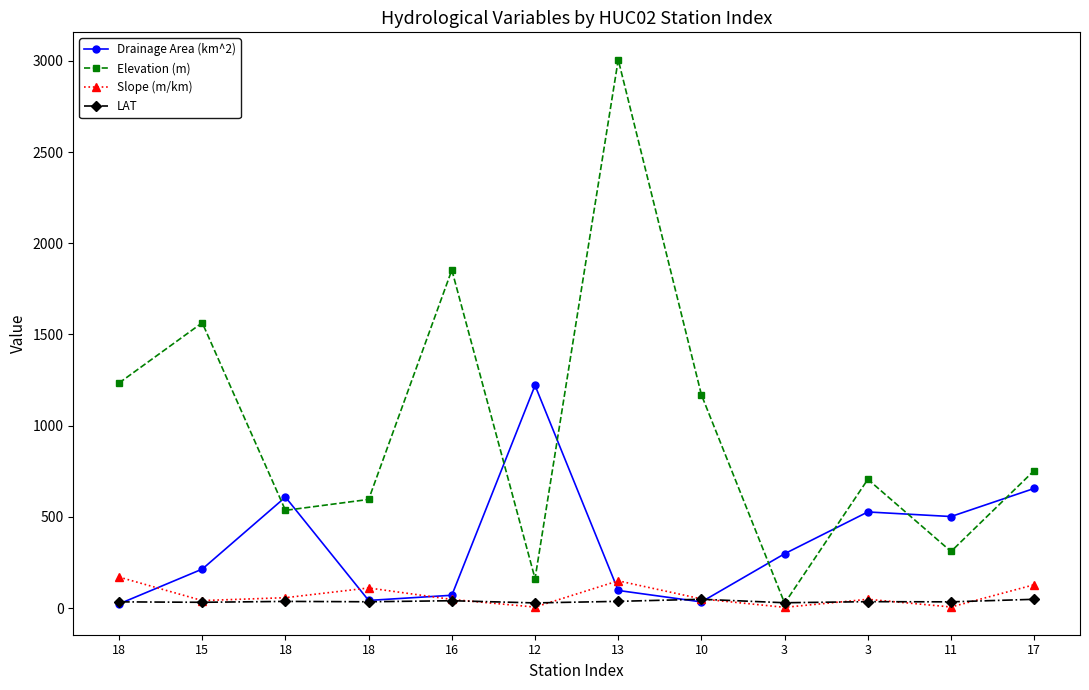

How many intersections are there between LAT and Drainage Area (km^2)?

3